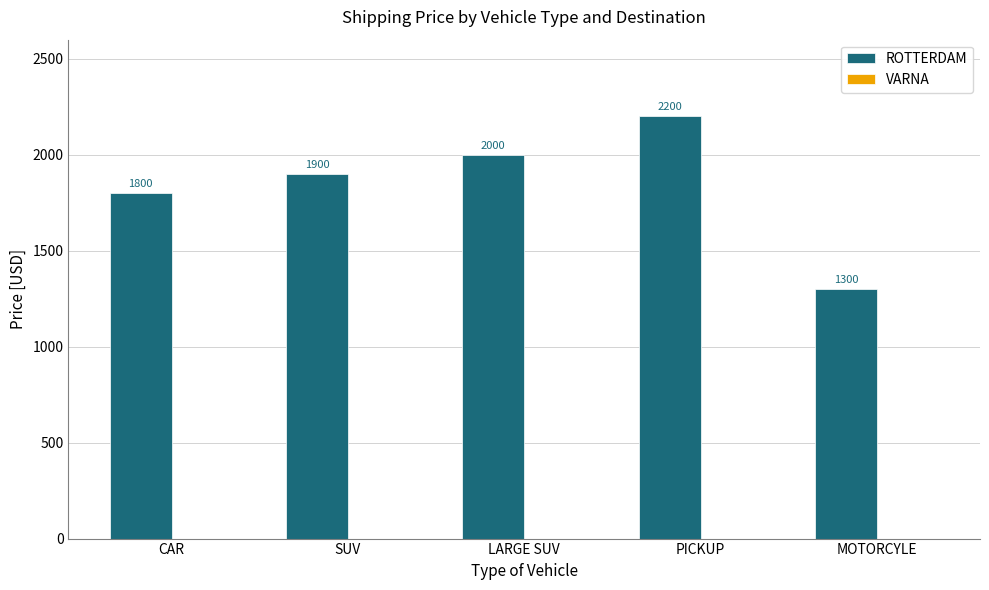

What is the sum of the values at SUV and MOTORCYLE?

3200